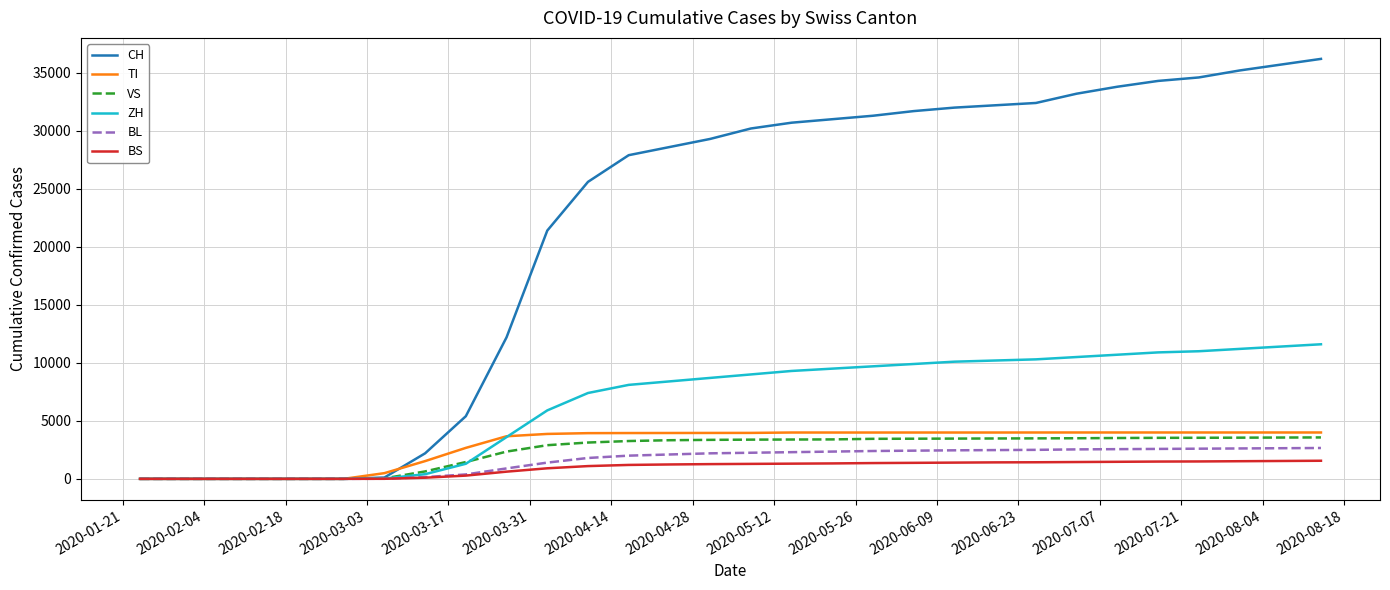

Which series has the largest total across all categories?

CH